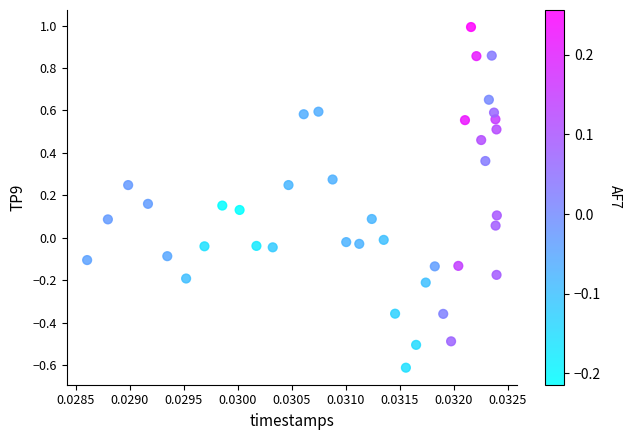

What is the range of Y values (max minus min)?

1.6